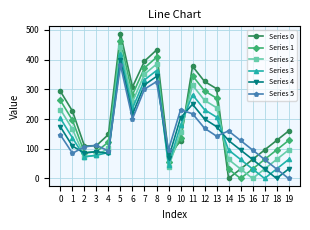

Between which two adjacent categories do Series 4 and Series 5 first intersect?

1 and 2